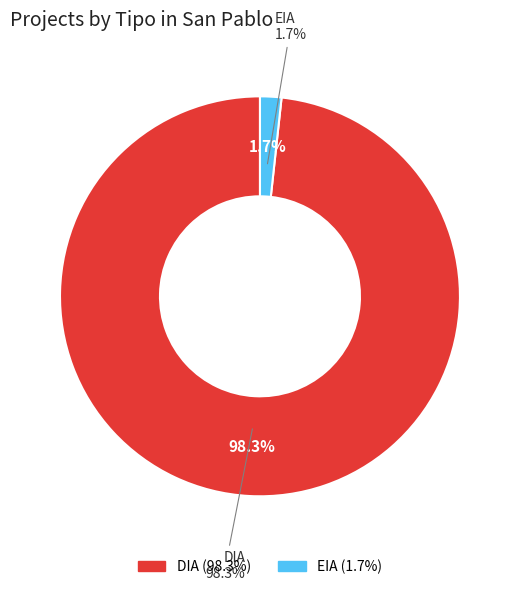

What is the smallest slice in the pie chart?

EIA